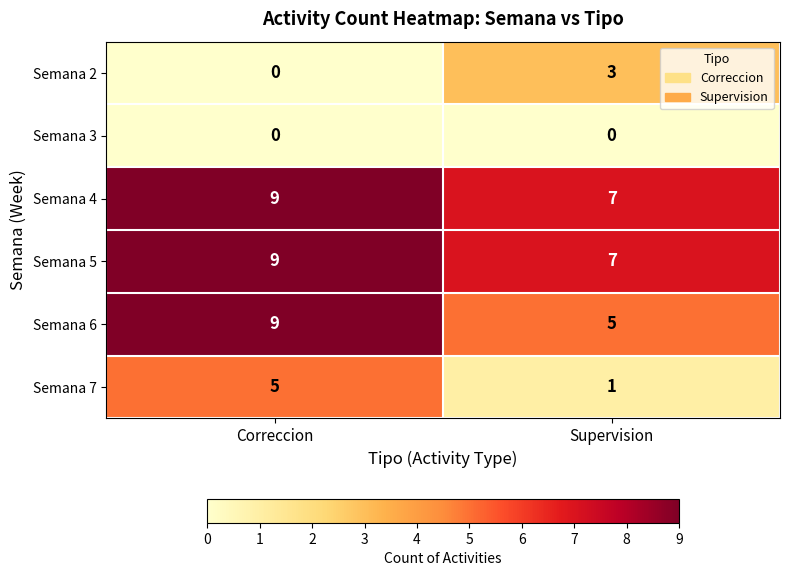

Rank the categories by Semana 2 value from lowest to highest.

Correccion, Supervision